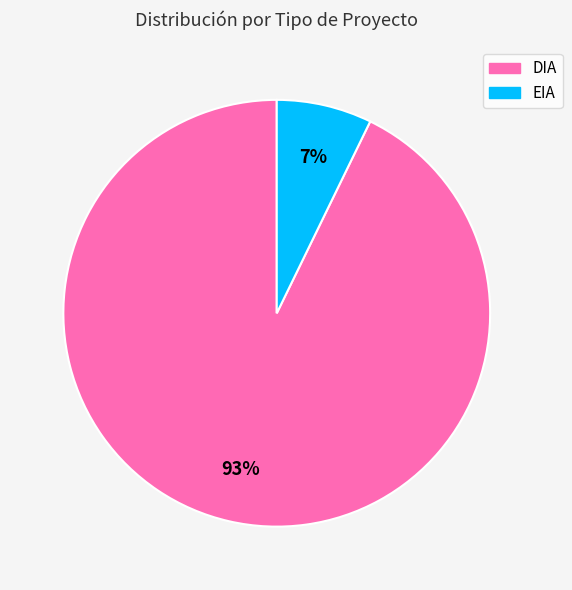

What percentage is the DIA slice, to the nearest percent?

93%